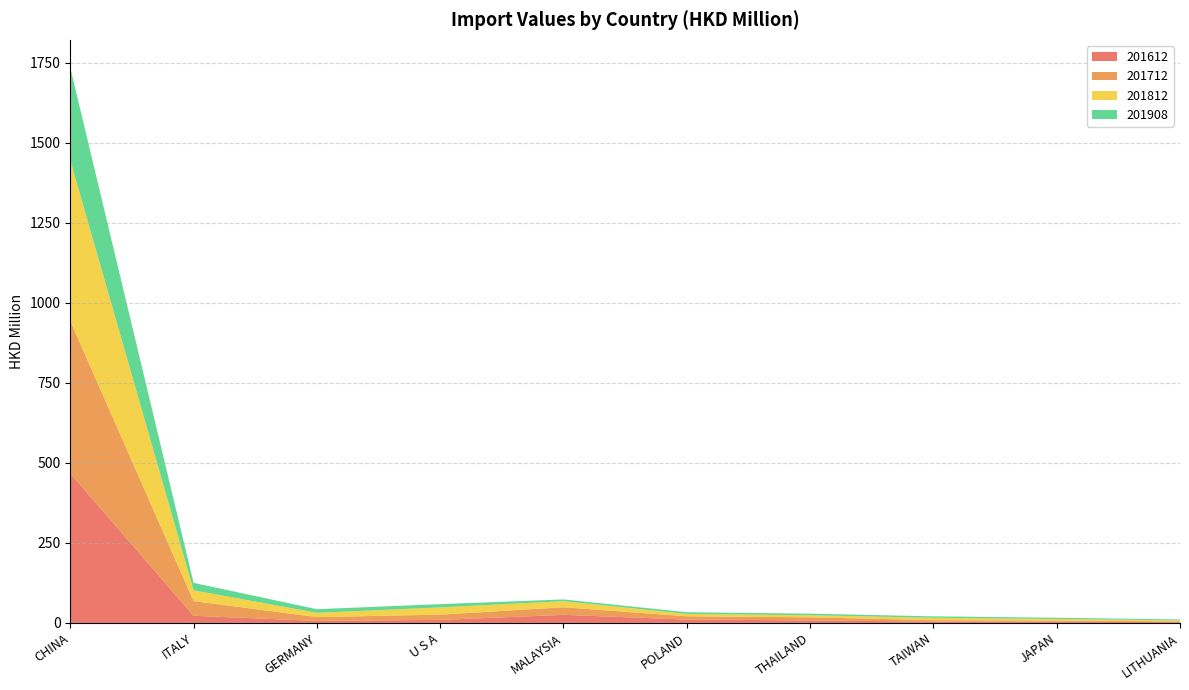

Reading left to right, list all the values displayed in this chart.

201612: CHINA=467.3	ITALY=22.3	GERMANY=6.3	U S A=9.4	MALAYSIA=25.3	POLAND=10.4	THAILAND=7.9	TAIWAN=4.2	JAPAN=3.9	LITHUANIA=2.5
201712: CHINA=476.1	ITALY=45.8	GERMANY=11.8	U S A=16.5	MALAYSIA=23.6	POLAND=10.3	THAILAND=9.7	TAIWAN=4.4	JAPAN=3.4	LITHUANIA=2.1
201812: CHINA=501.9	ITALY=34.0	GERMANY=13.4	U S A=22.7	MALAYSIA=19.1	POLAND=7.4	THAILAND=6.3	TAIWAN=7.5	JAPAN=5.0	LITHUANIA=3.4
201908: CHINA=289.7	ITALY=23.1	GERMANY=11.4	U S A=10.2	MALAYSIA=5.4	POLAND=5.3	THAILAND=5.1	TAIWAN=4.5	JAPAN=3.8	LITHUANIA=2.8